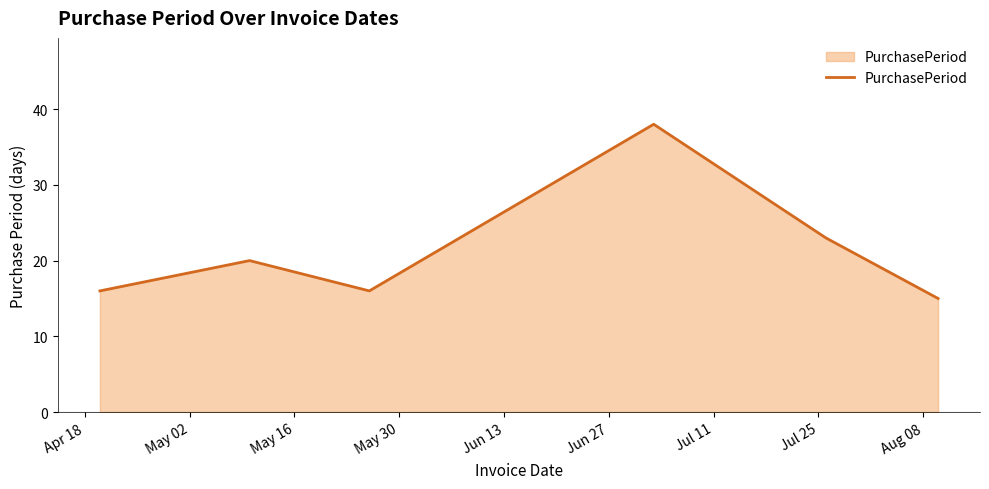

How many interior local peaks (higher than both neighbors) does the data have?

2